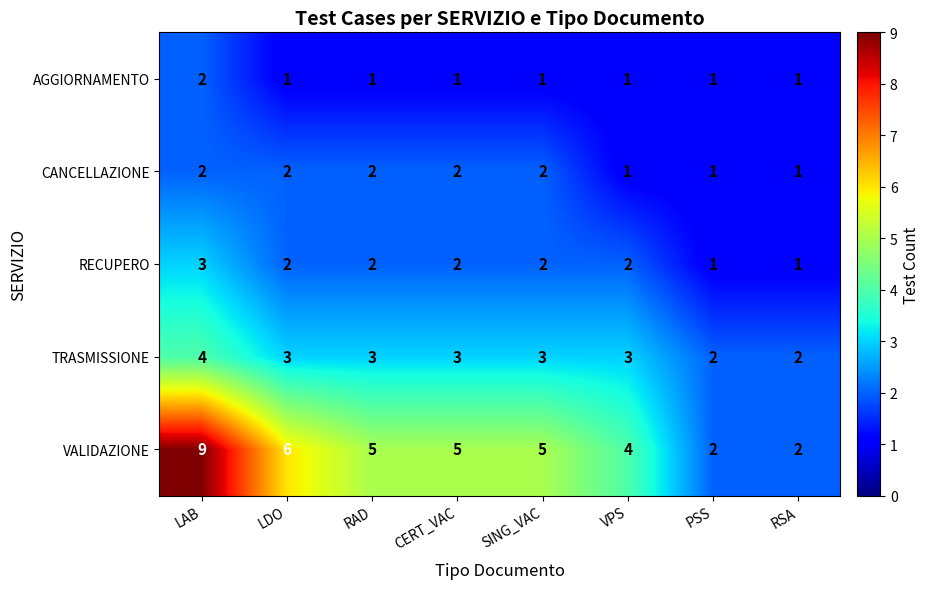

What is the maximum value for RECUPERO?

3